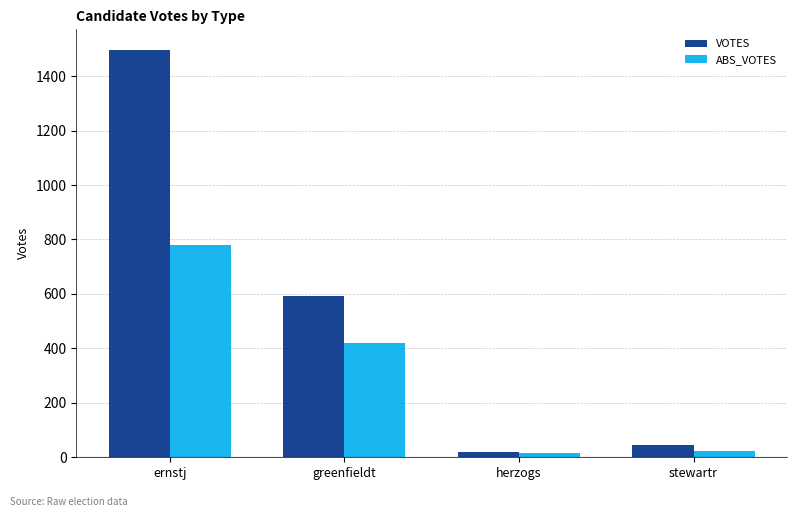

Reading left to right, what are all the values shown in this chart?

VOTES: 1497	594	19	46
ABS_VOTES: 781	421	15	22